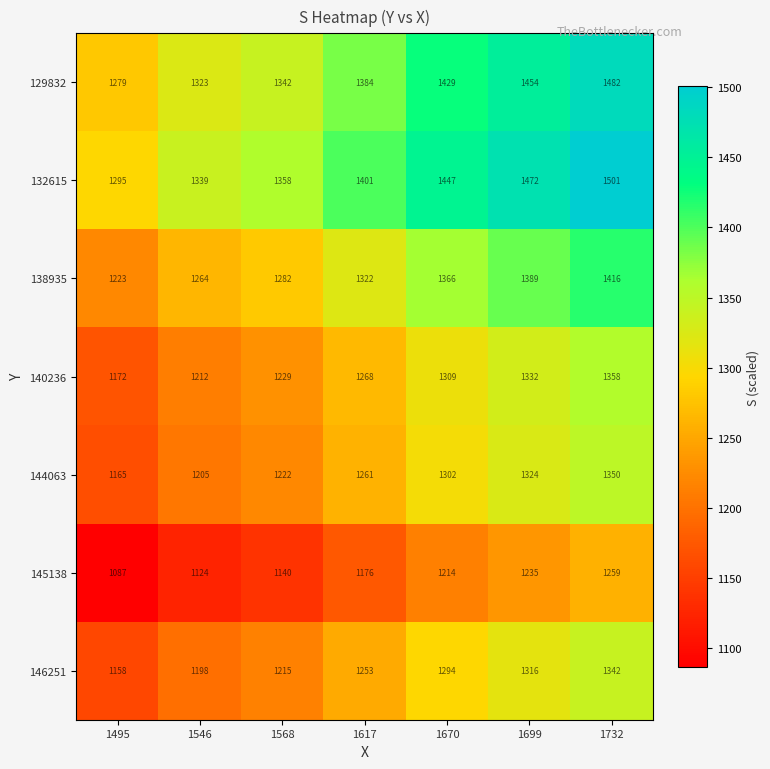

Which series changed the most between 1617 and 1732?

132615